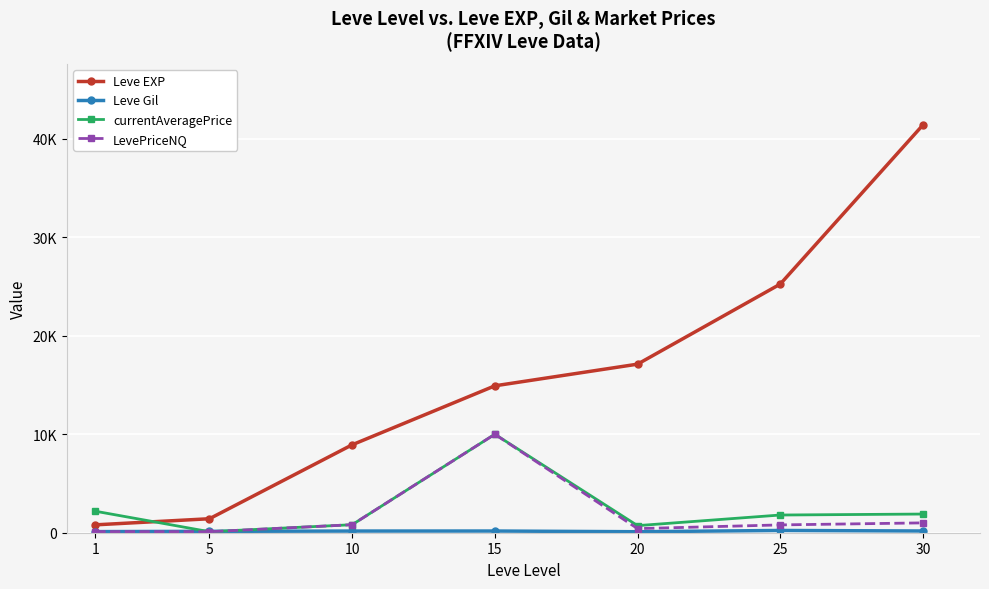

Reading right to left, transcribe all the data shown in this chart.

Leve EXP: 30=41410.0	25=25250.0	20=17120.0	15=14920.0	10=8930.0	5=1420.0	1=800.0
Leve Gil: 30=175.0	25=229.0	20=101.0	15=172.0	10=169.0	5=140.0	1=113.0
currentAveragePrice: 30=1896.8	25=1797.6	20=720.4	15=10000.0	10=814.0	5=102.3	1=2183.9
LevePriceNQ: 30=1000.0	25=793.8	20=416.8	15=10000.0	10=814.0	5=102.3	1=114.5